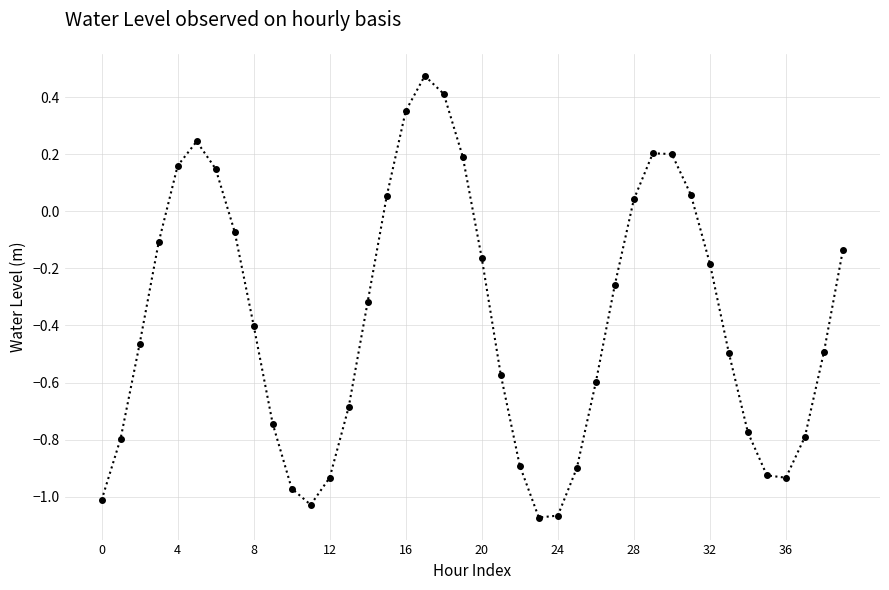

What is the average value?

-0.4